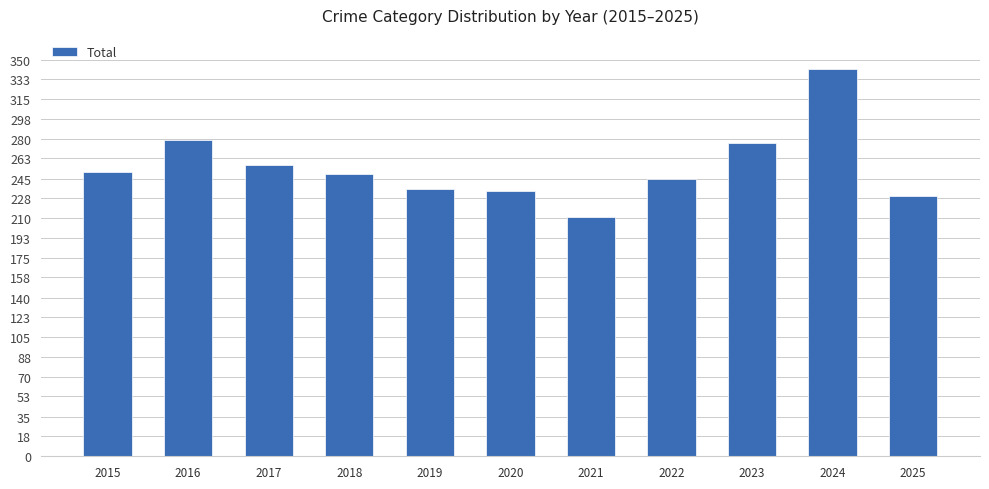

What is the ratio of the value at 2020 to the value at 2017?

0.9